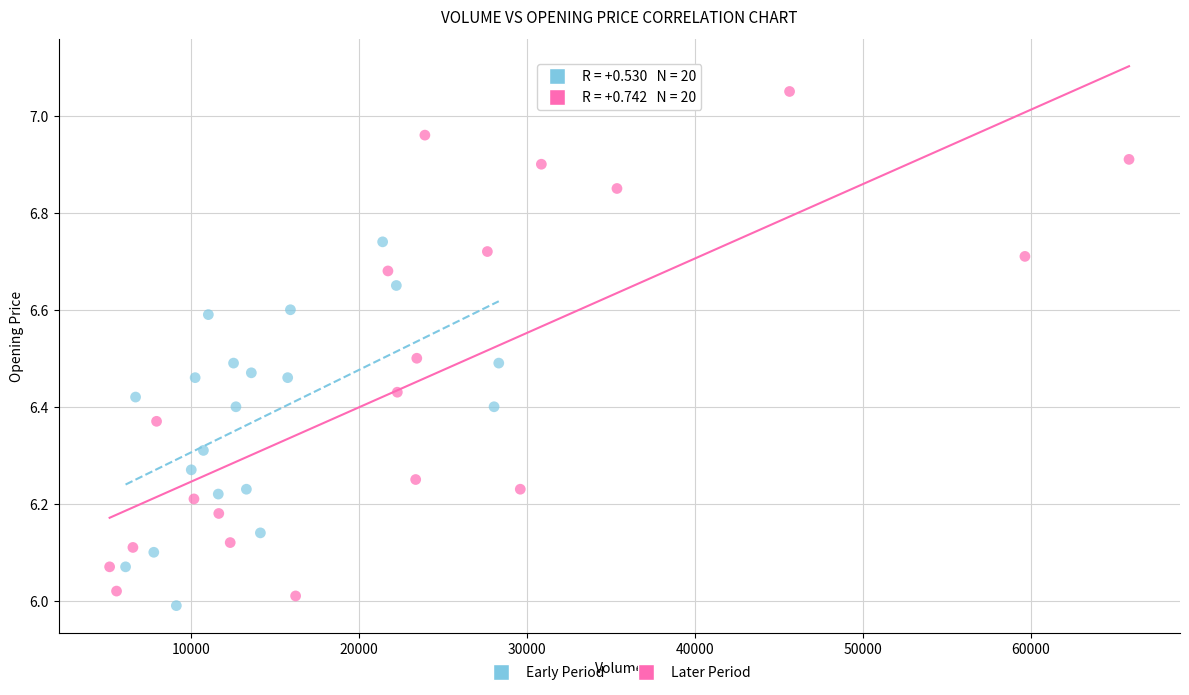

Which series contains the highest Y value?

Later Period